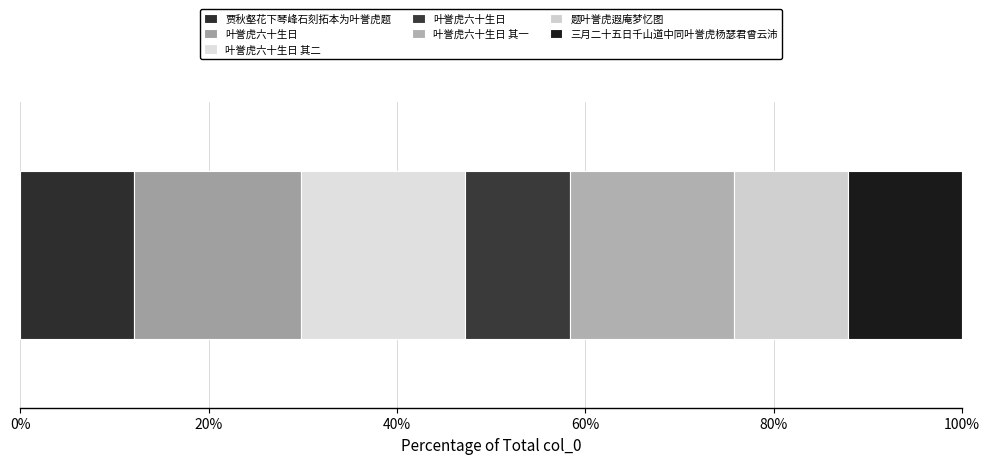

List the labels in order of value, smallest first.

叶誉虎六十生日, 三月二十五日千山道中同叶誉虎杨瑟君曾云沛, 题叶誉虎遐庵梦忆图, 贾秋壑花下琴峰石刻拓本为叶誉虎题, 叶誉虎六十生日 其一, 叶誉虎六十生日 其二, 叶誉虎六十生日